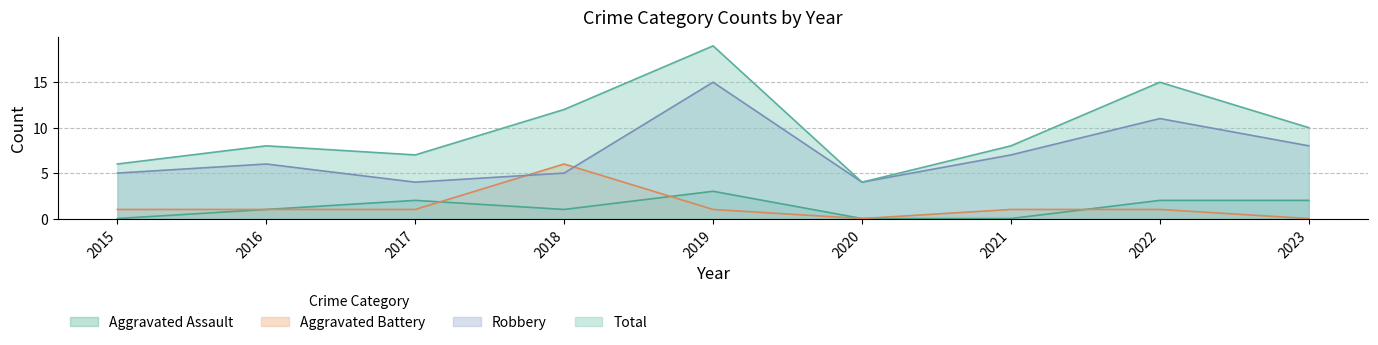

How many values in the Robbery series are below 6?

4